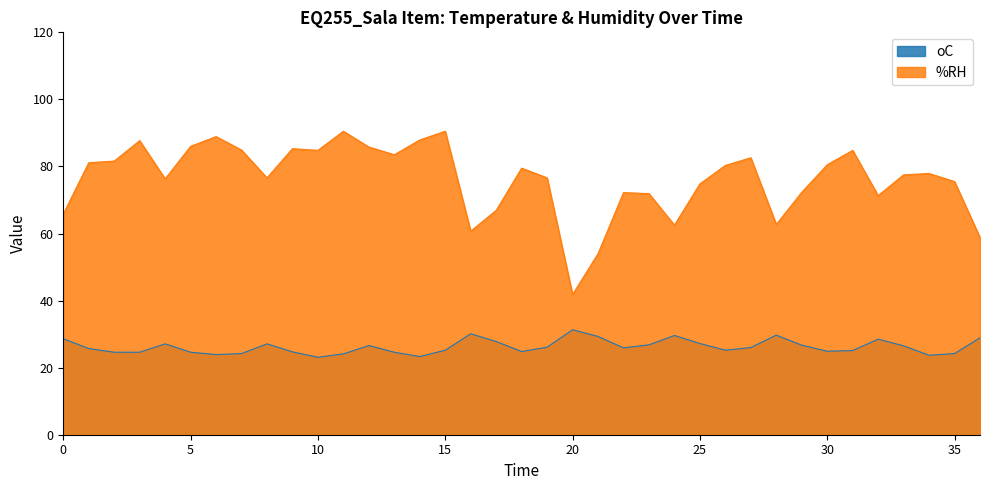

Where does the oC series first go above 25?

0